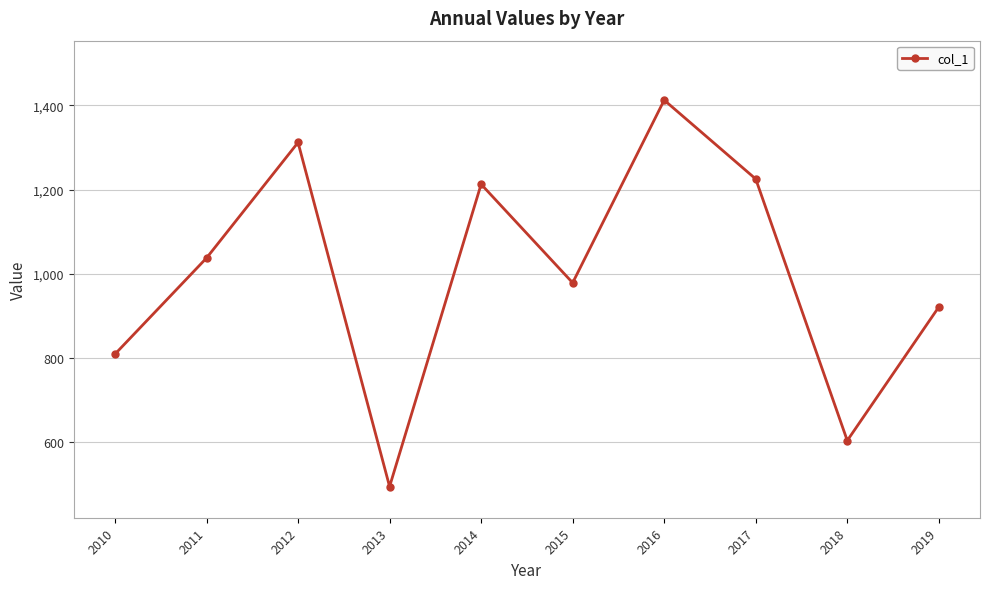

How many interior local valleys (lower than both neighbors) does the data have?

3